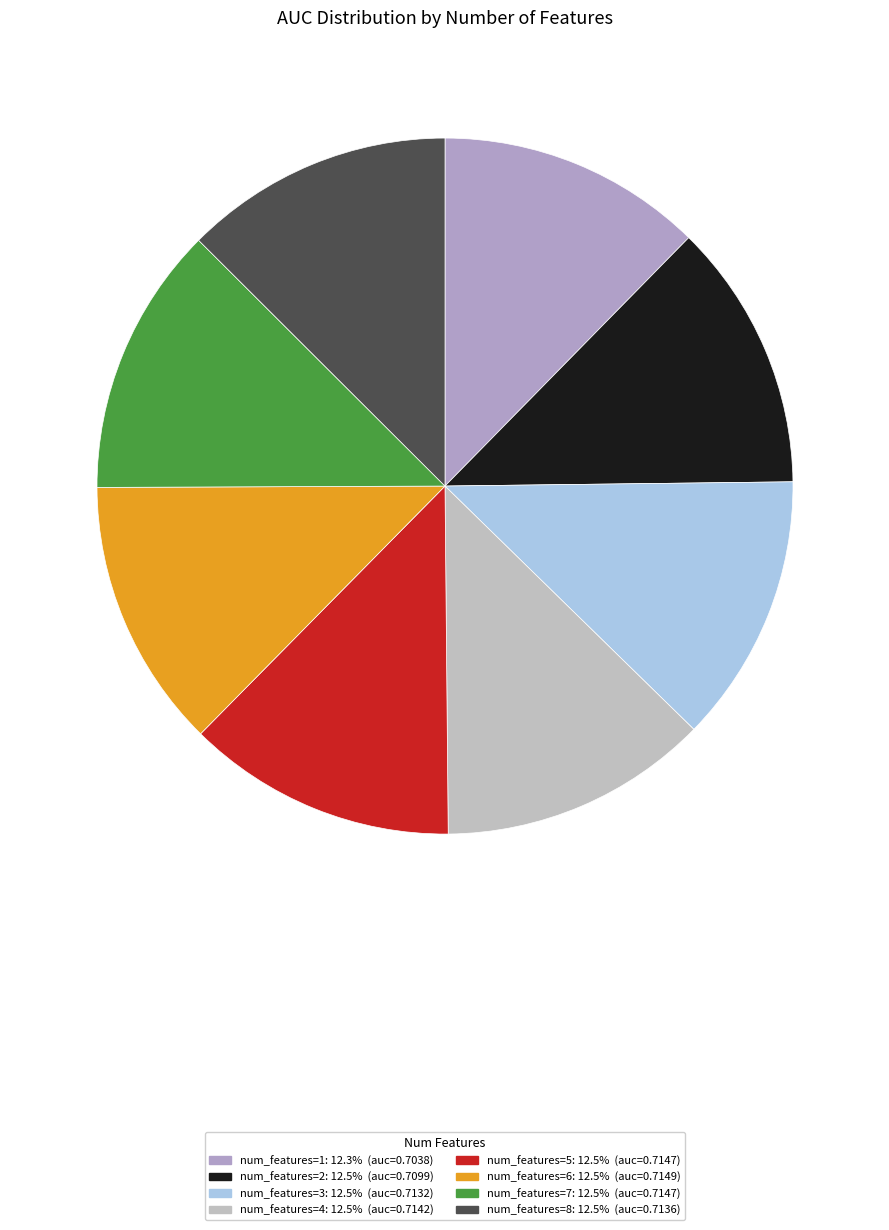

Is there a majority slice in this chart?

No